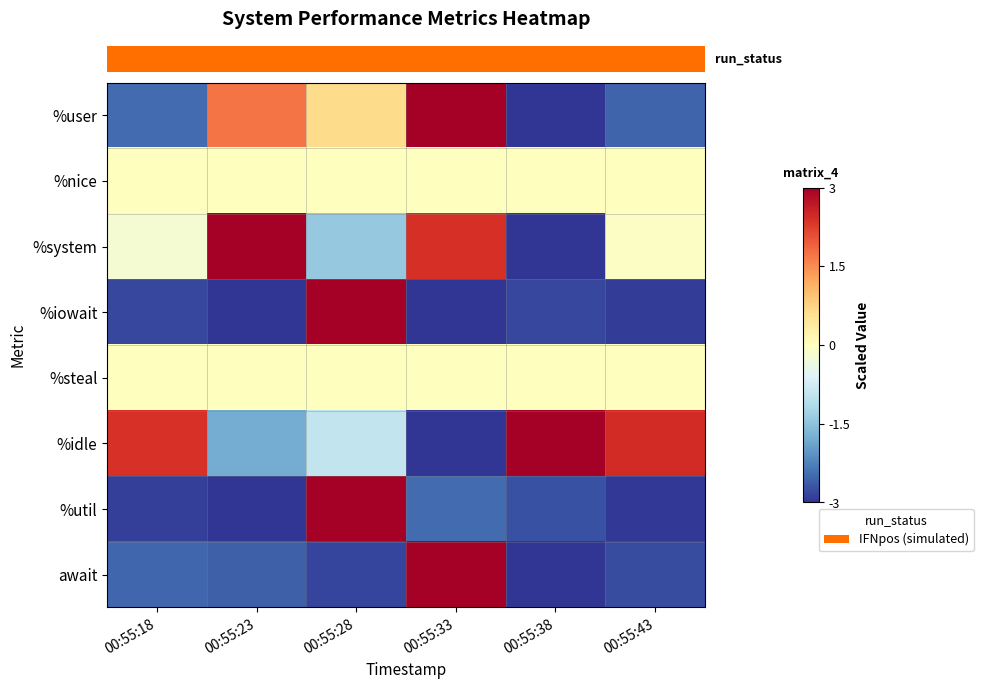

Reading left to right, what are all the values shown in this chart?

row_0: -2.5	1.7	0.6	3.0	-3.0	-2.5
row_1: 0.0	0.0	0.0	0.0	0.0	0.0
row_2: -0.2	3.0	-1.4	2.4	-3.0	-0.1
row_3: -2.8	-3.0	3.0	-3.0	-2.8	-2.9
row_4: 0.0	0.0	0.0	0.0	0.0	0.0
row_5: 2.4	-1.8	-0.9	-3.0	3.0	2.4
row_6: -2.9	-3.0	3.0	-2.5	-2.7	-3.0
row_7: -2.5	-2.6	-2.8	3.0	-3.0	-2.8